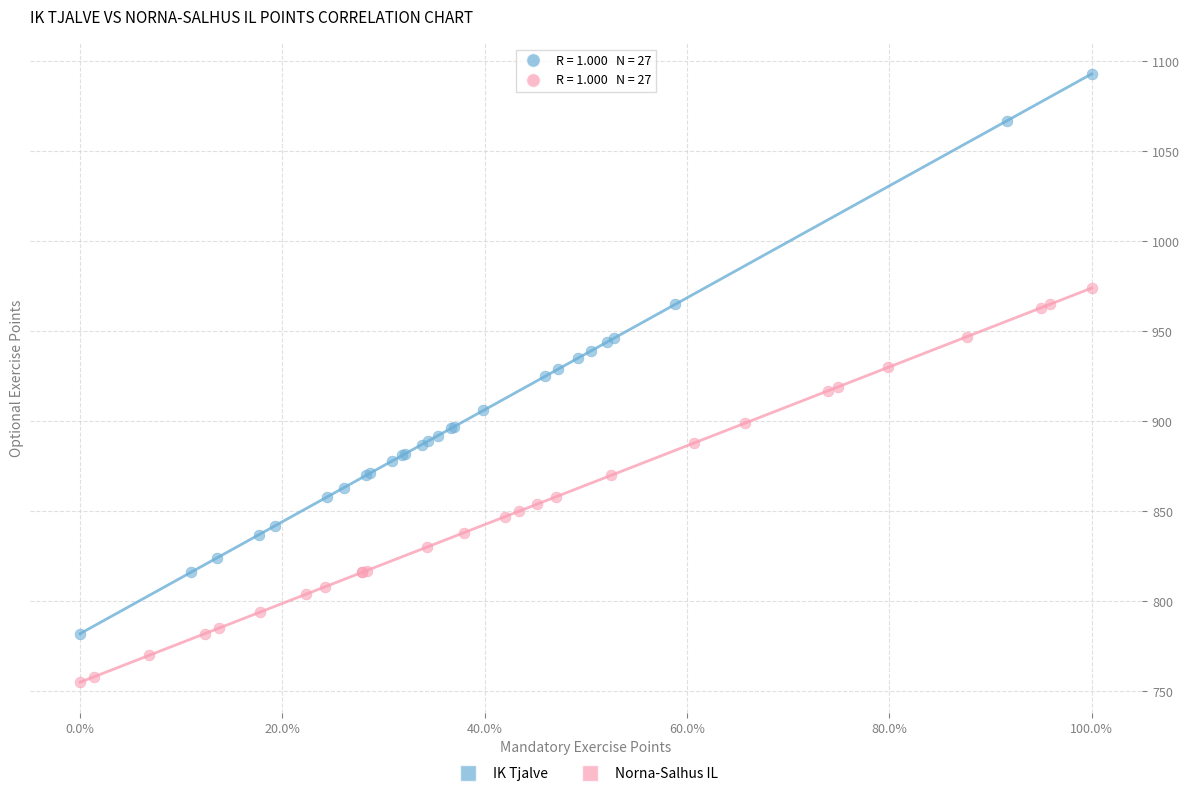

Which series has the largest Y range (max minus min)?

IK Tjalve